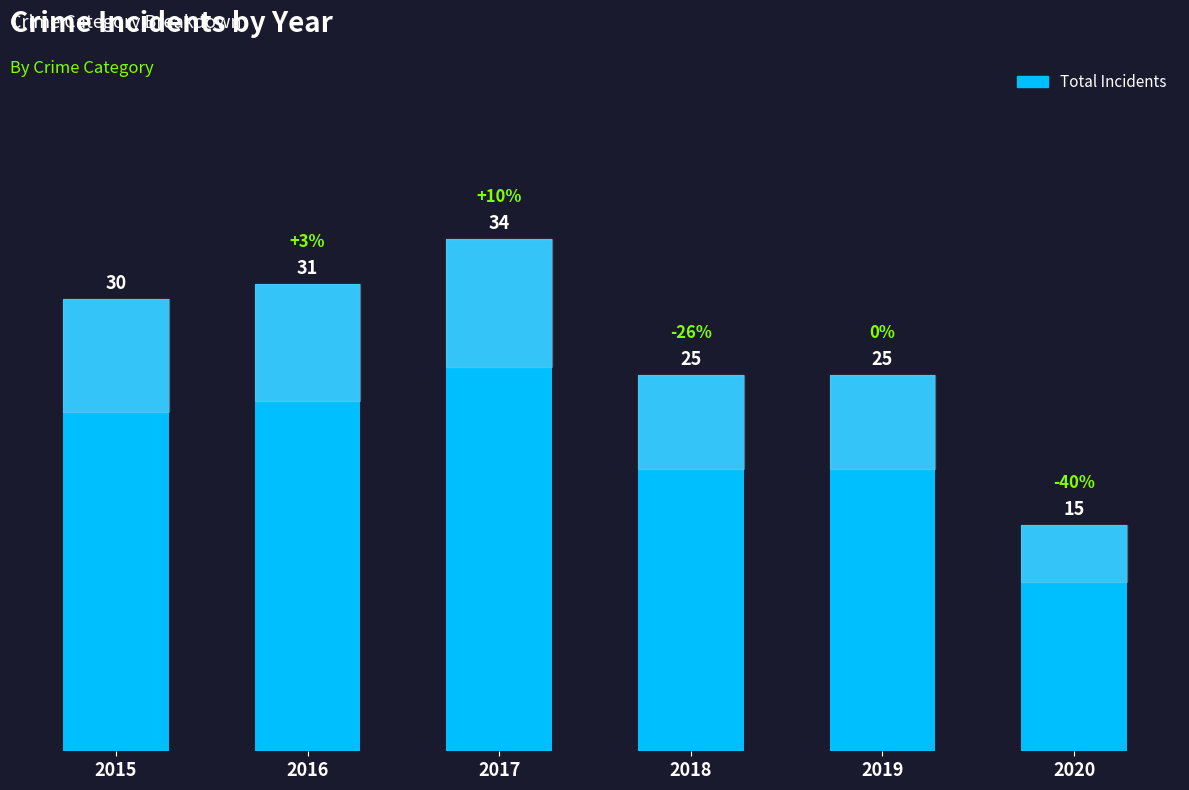

True or false: the data shows 34 at 2017.

True